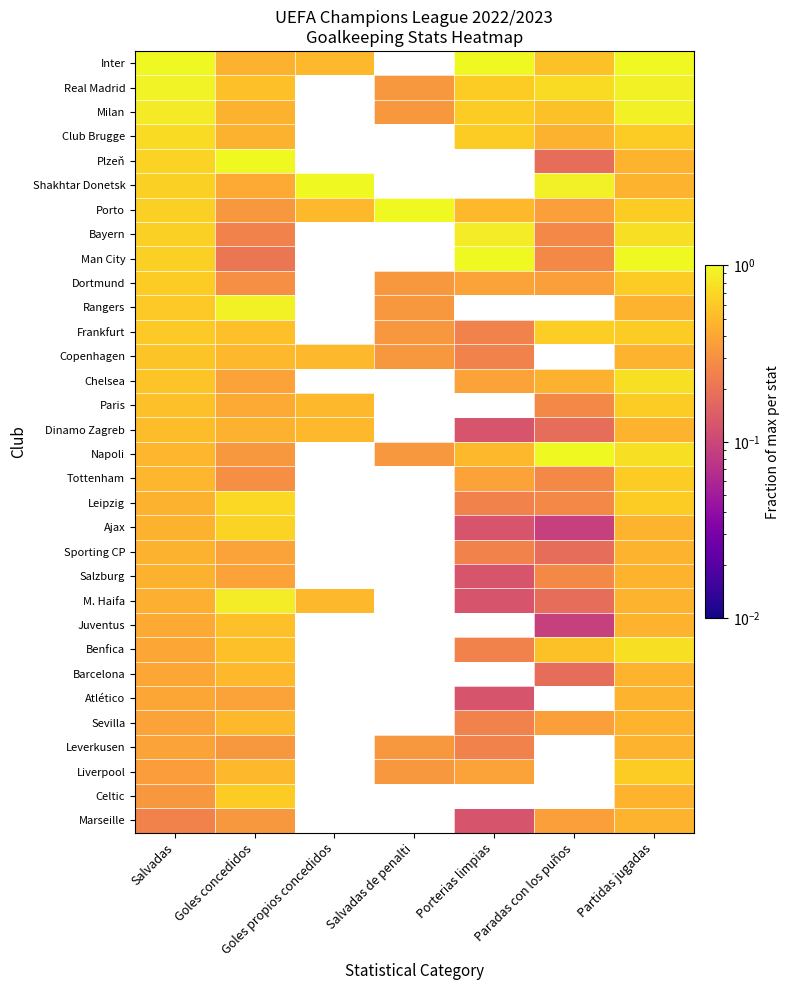

What is the spread (max minus min) of values at Paradas con los puños?

0.9